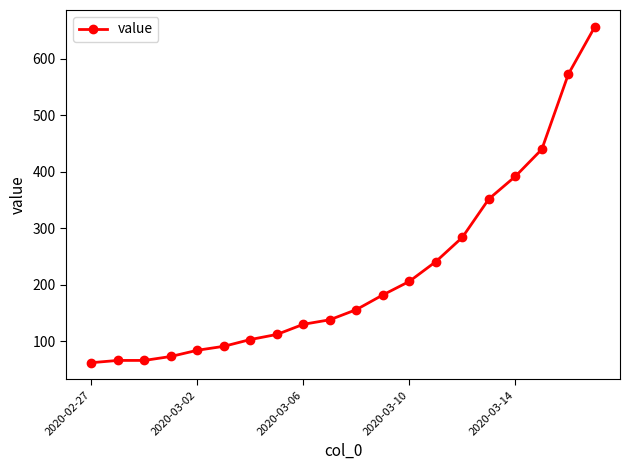

What is the value of the 16th point from the left?

352